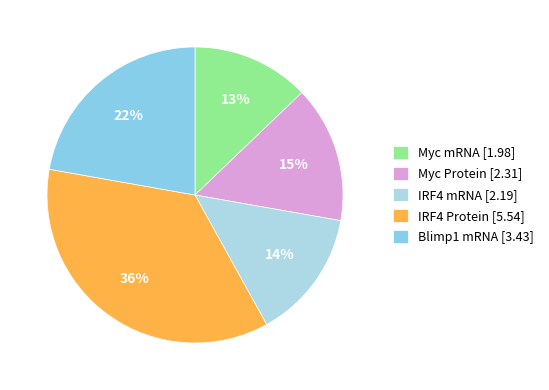

Count the number of slices in the pie.

5